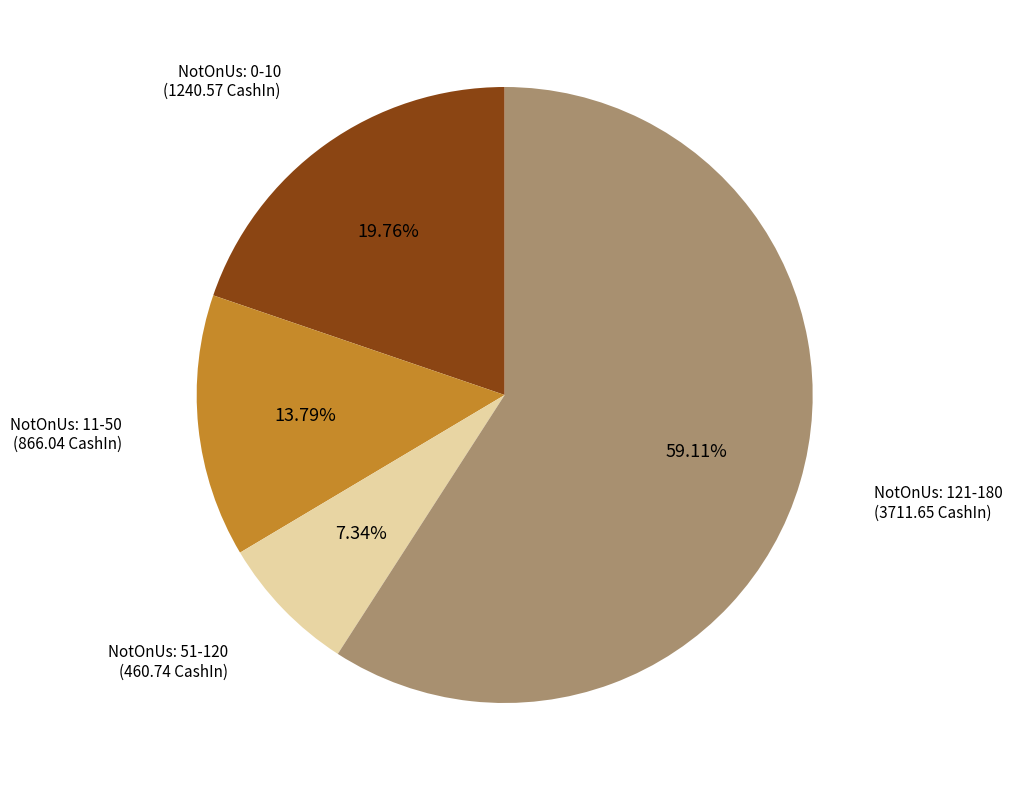

Does NotOnUs: 51-120 represent more than half of the total?

No